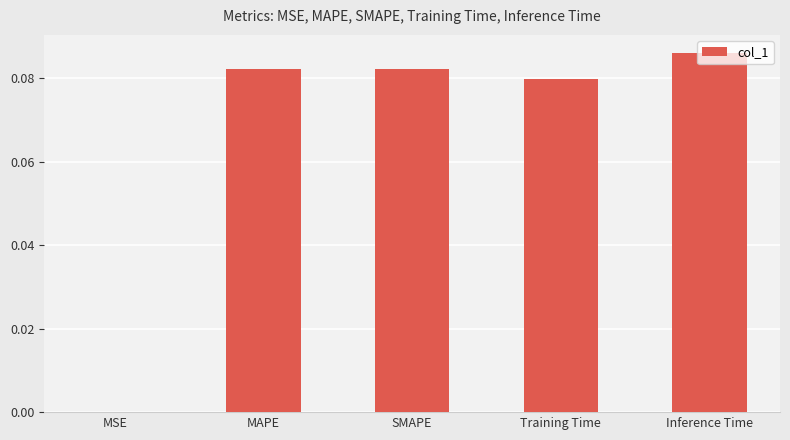

The chart shows a value of 0.0 at MAPE. True or false?

False